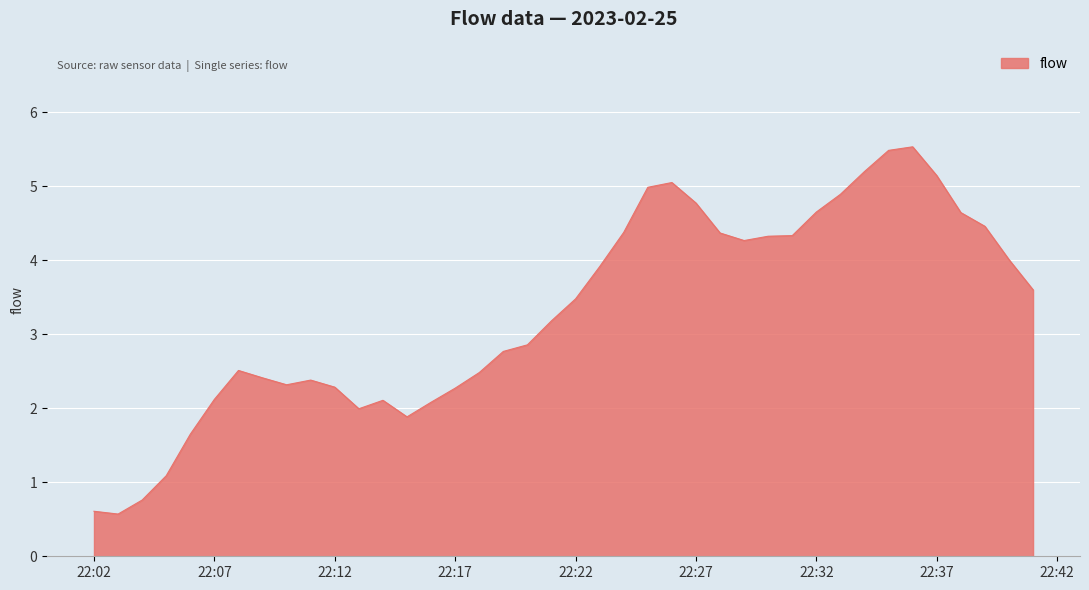

What is the difference between the maximum and minimum values?

5.0